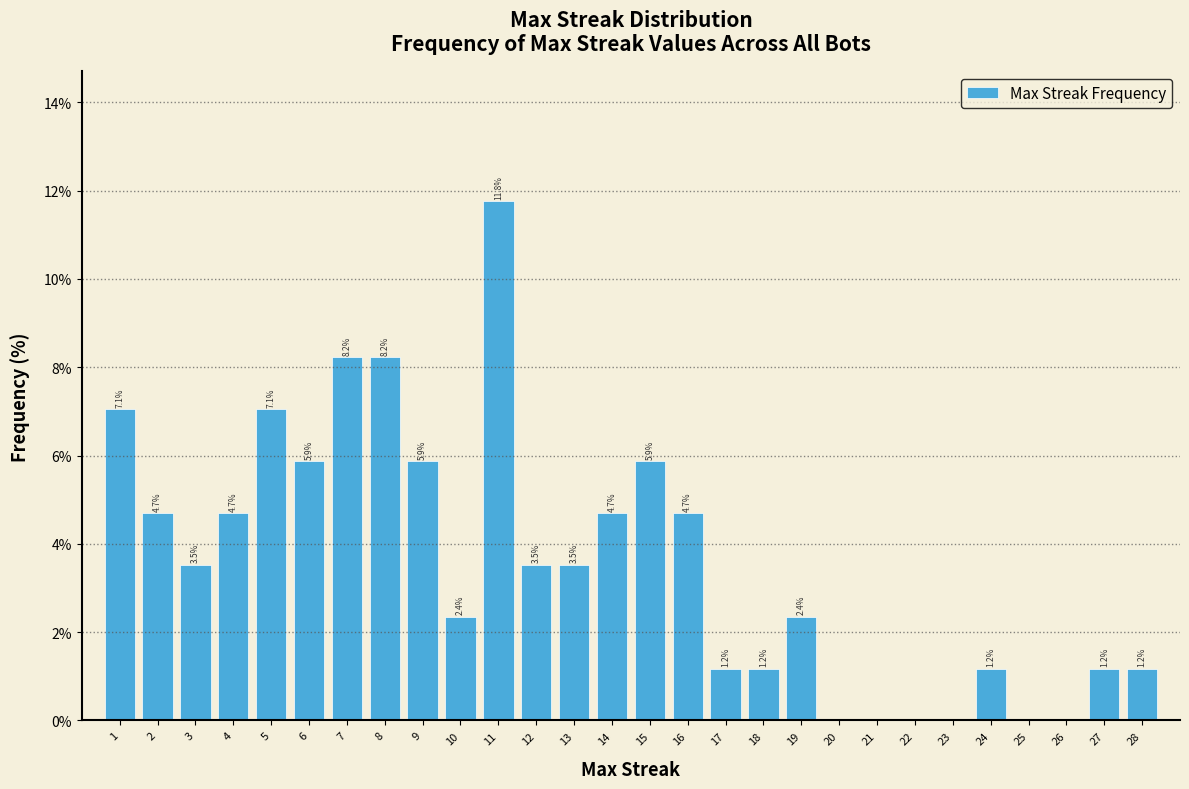

Over which range of the x-axis is the bar tallest?

10.5 to 11.5